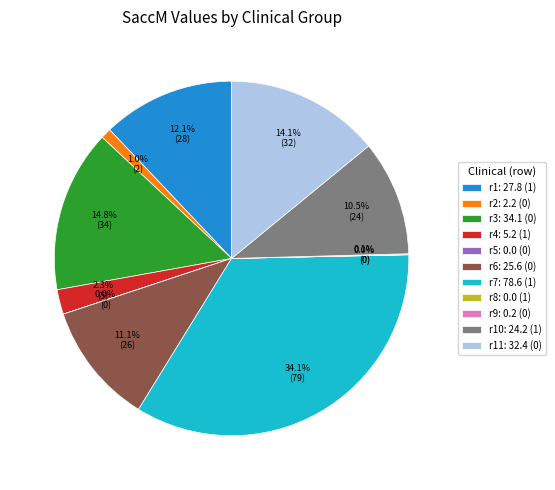

To the nearest percent, what is the average slice percentage?

9%